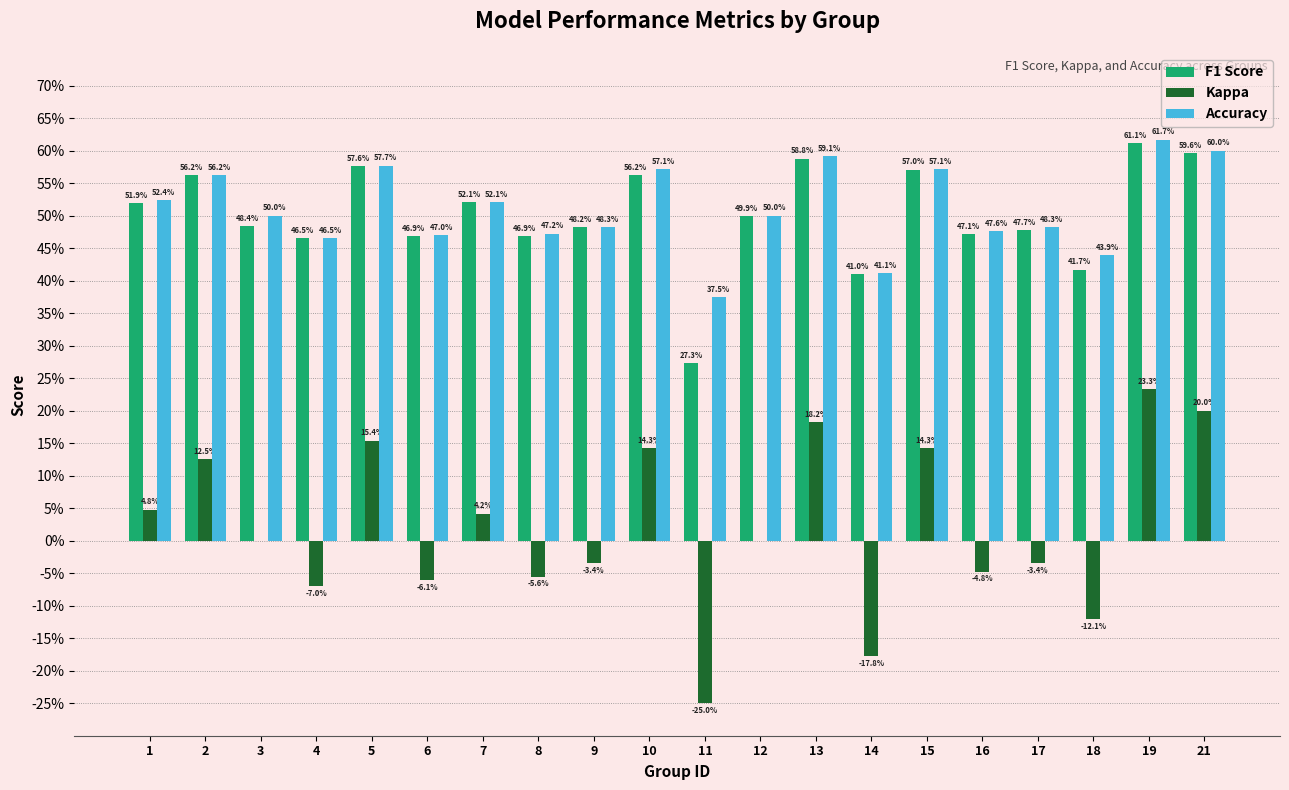

What are all the series names shown in the legend?

F1 Score, Kappa, Accuracy